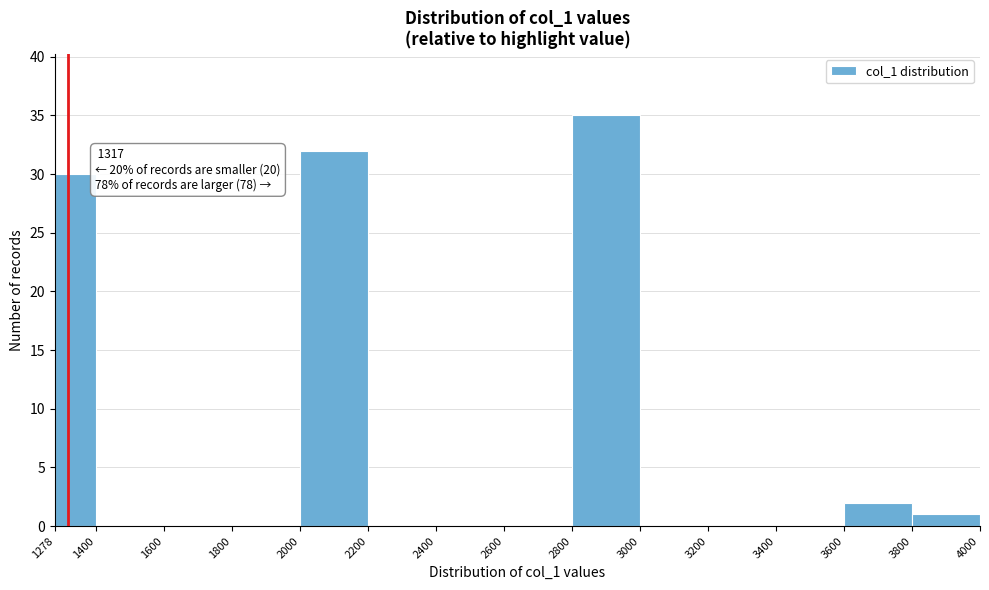

Over which range of the x-axis is the bar tallest?

2800 to 3000